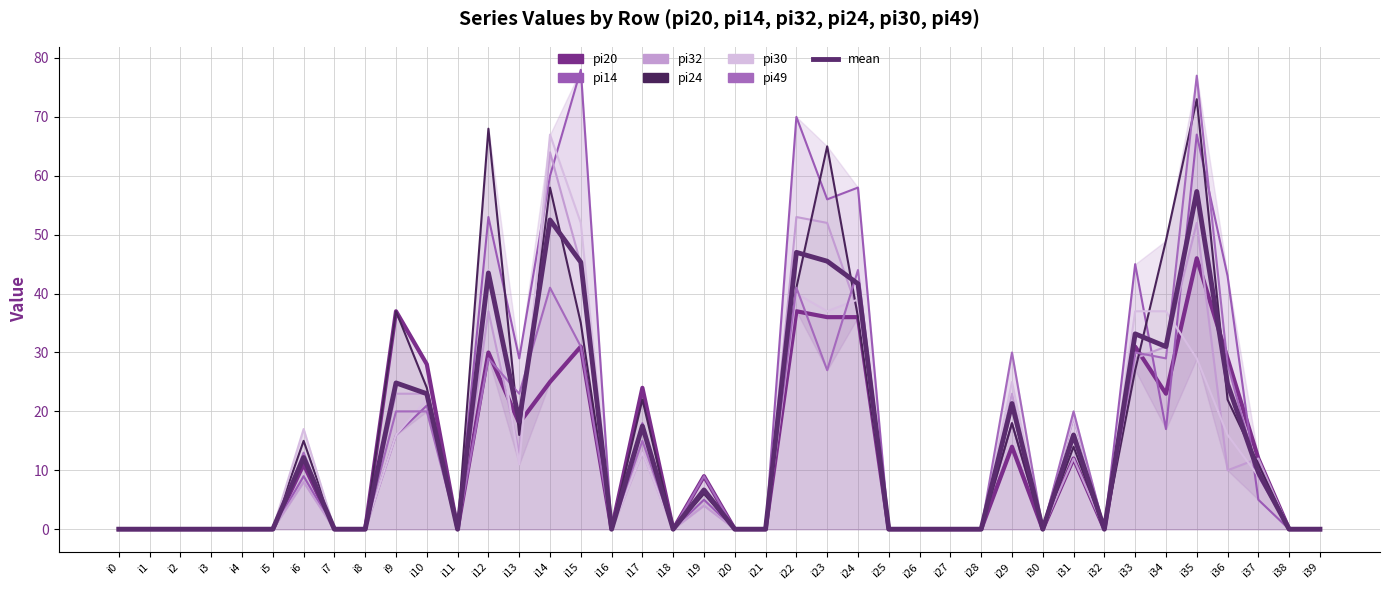

Count the number of data series in this chart.

6